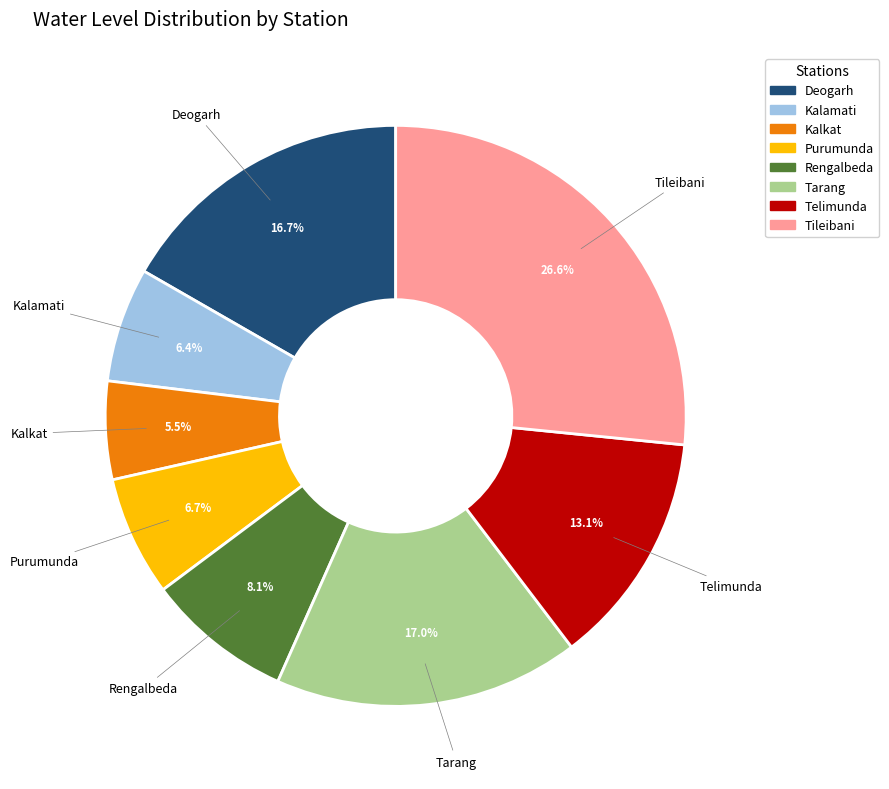

To the nearest percent, what is the combined percentage of Kalkat and Telimunda?

19%